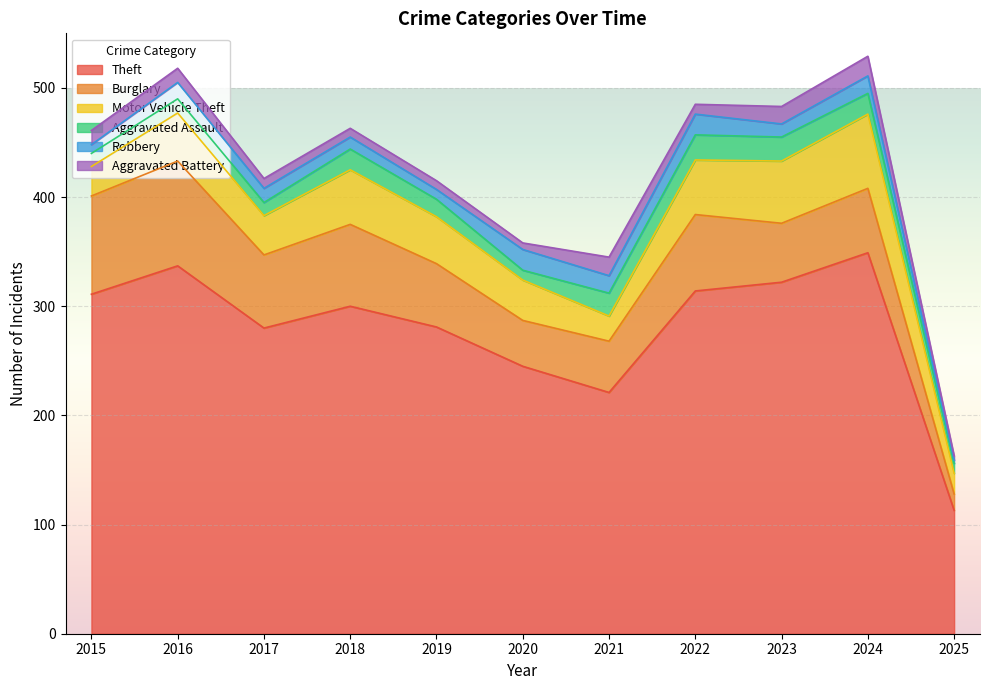

Reading left to right, extract all data points from this chart.

Theft: 311	337	280	300	281	245	221	314	322	349	113
Burglary: 90	96	67	75	58	42	47	70	54	59	15
Motor Vehicle Theft: 27	44	36	50	43	37	23	50	57	68	19
Aggravated Assault: 12	13	12	19	16	9	21	23	22	19	9
Robbery: 8	15	13	11	9	19	16	19	12	16	3
Aggravated Battery: 13	13	9	8	8	6	17	9	16	18	4